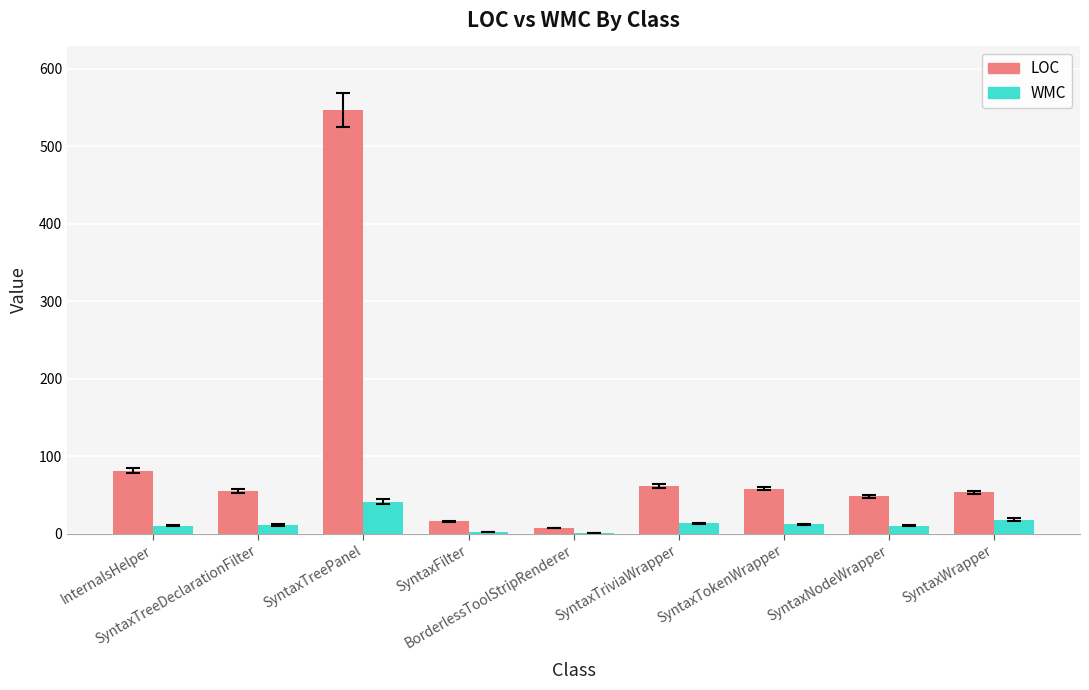

What is the maximum value shown in the chart?

547